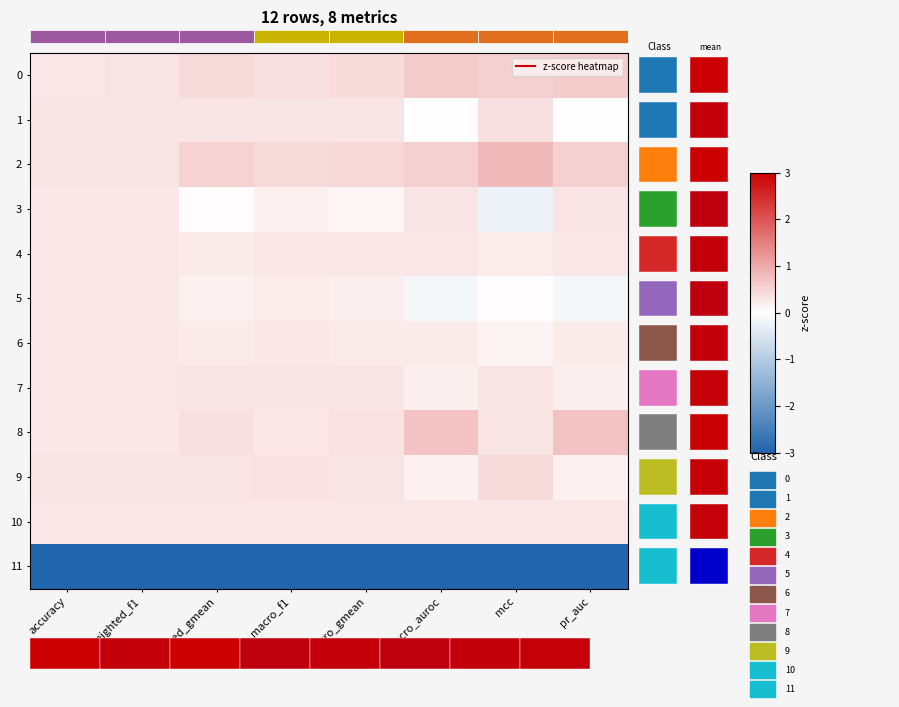

Is it true that 0 equals 0.6 at pr_auc?

True